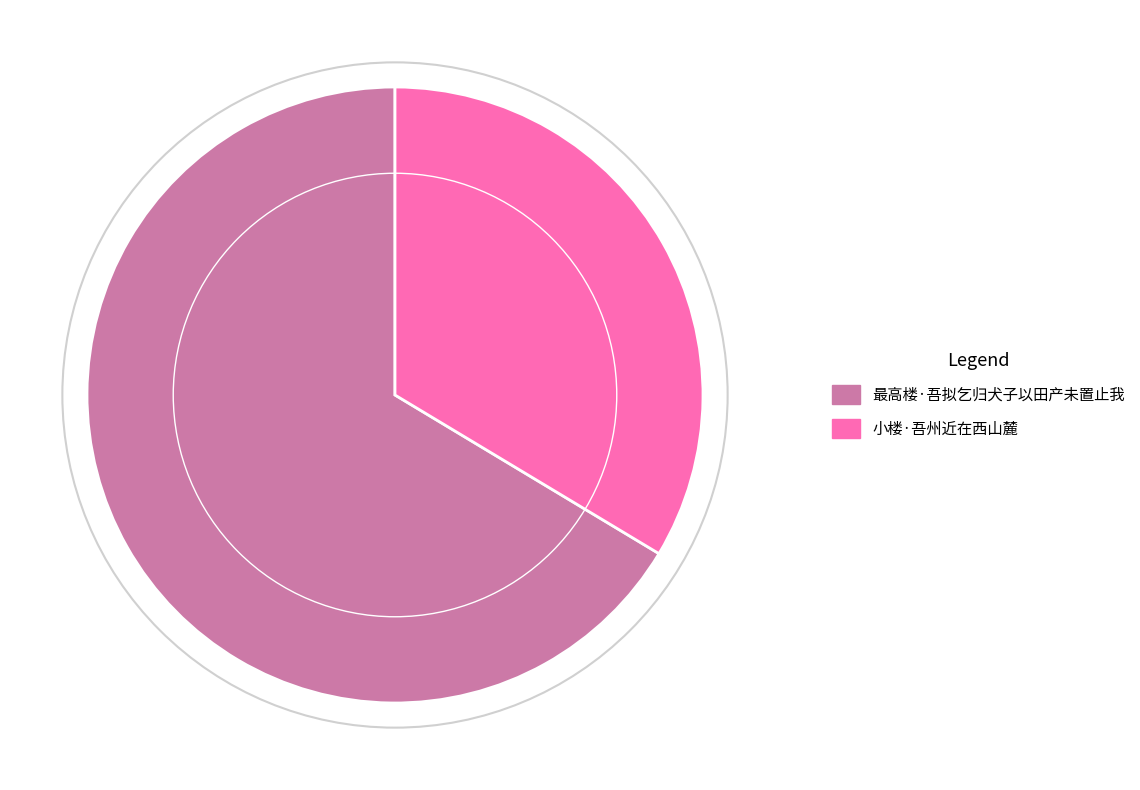

Does 最高楼·吾拟乞归犬子以田产未置止我 account for over 50% of the chart?

Yes